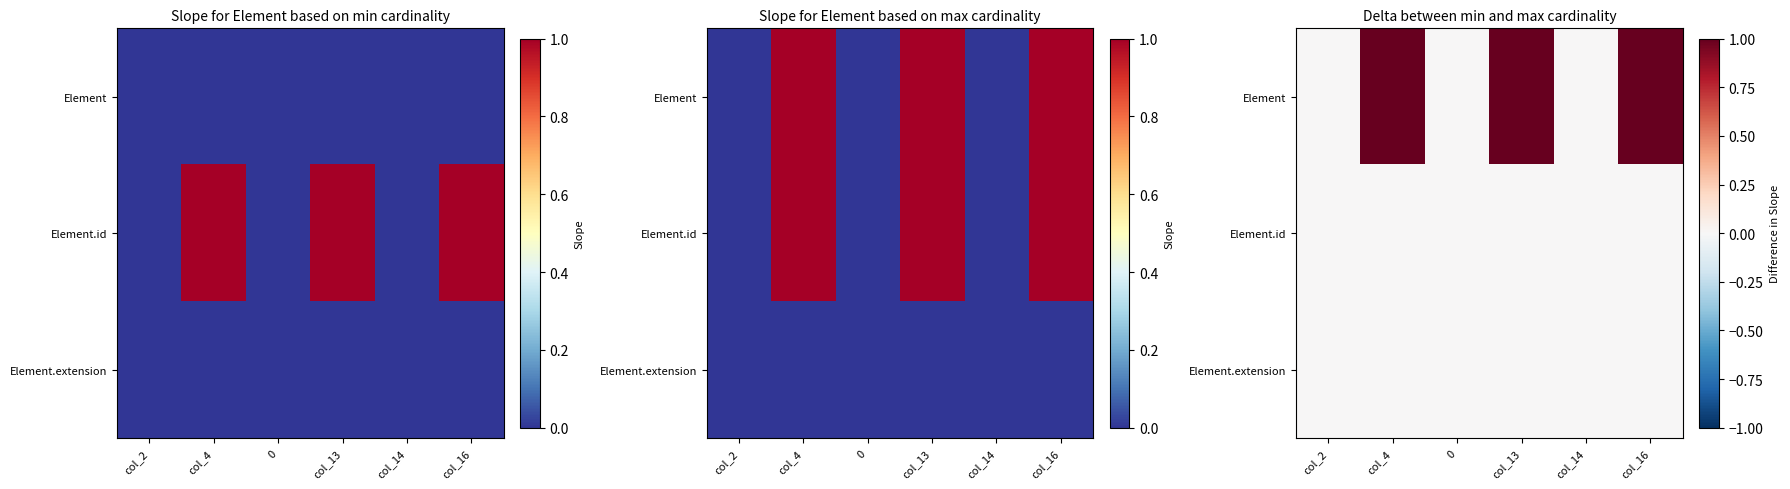

True or false: Element.id has a value of 0 at col_2.

True